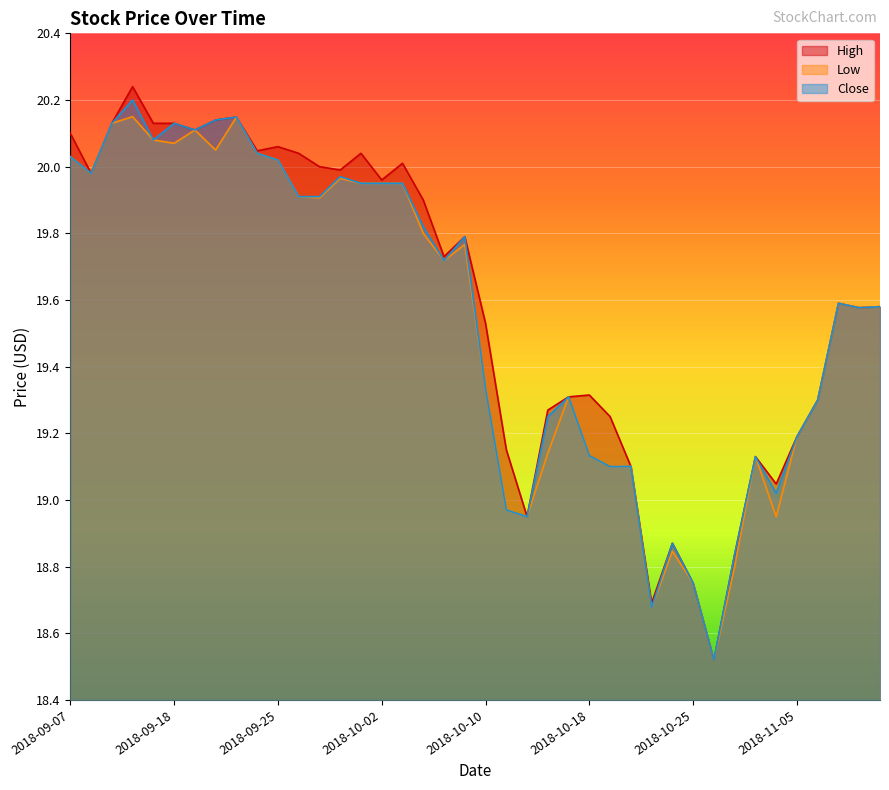

What is the difference between the High values at 2018-09-20 and 2018-10-03?

0.1